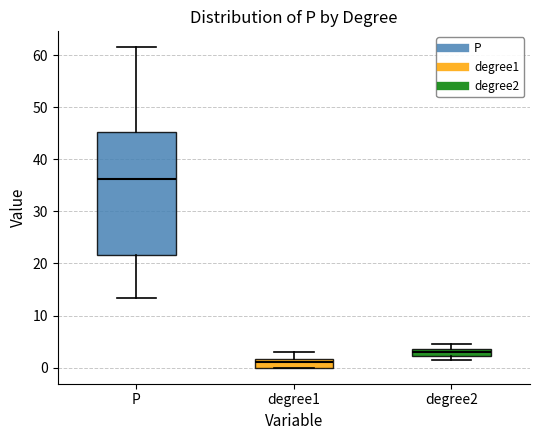

Where is the lower edge of the box for degree1 on the y-axis? The values are not printed on the chart, so give them approximately, as read against the axis.

0